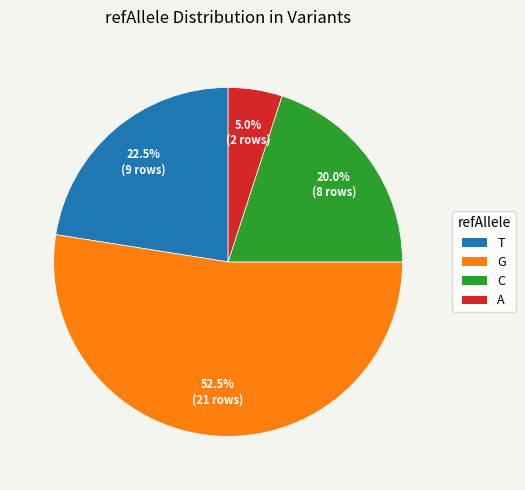

What is the smallest slice in the pie chart?

A